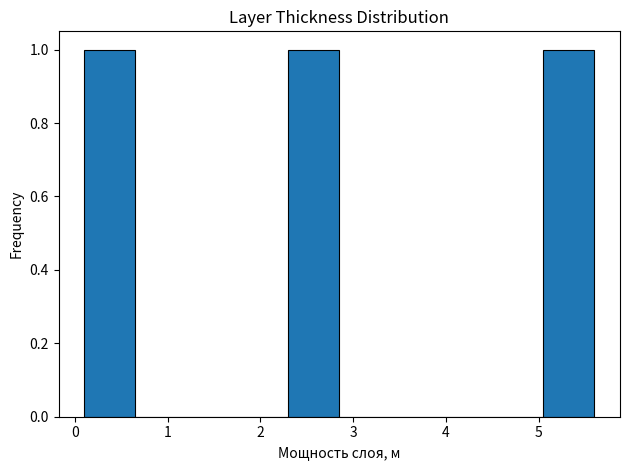

Reading left to right, list every bar in this chart as the range it spans on the x-axis followed by its height. Neither the bar edges nor the heights are printed on the chart, so give them approximately, as read against the axes.

0.10 to 0.65: 1
0.65 to 1.20: 0
1.20 to 1.75: 0
1.75 to 2.30: 0
2.30 to 2.85: 1
2.85 to 3.40: 0
3.40 to 3.95: 0
3.95 to 4.50: 0
4.50 to 5.05: 0
5.05 to 5.60: 1